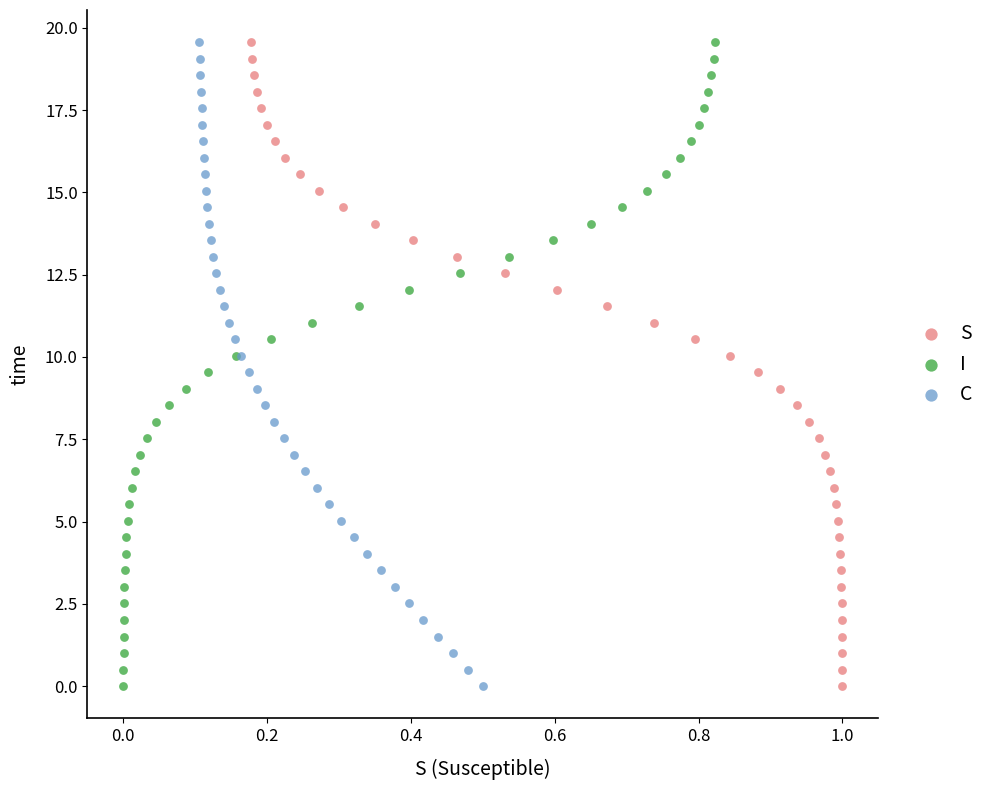

What are all the series names shown in the legend?

S, I, C